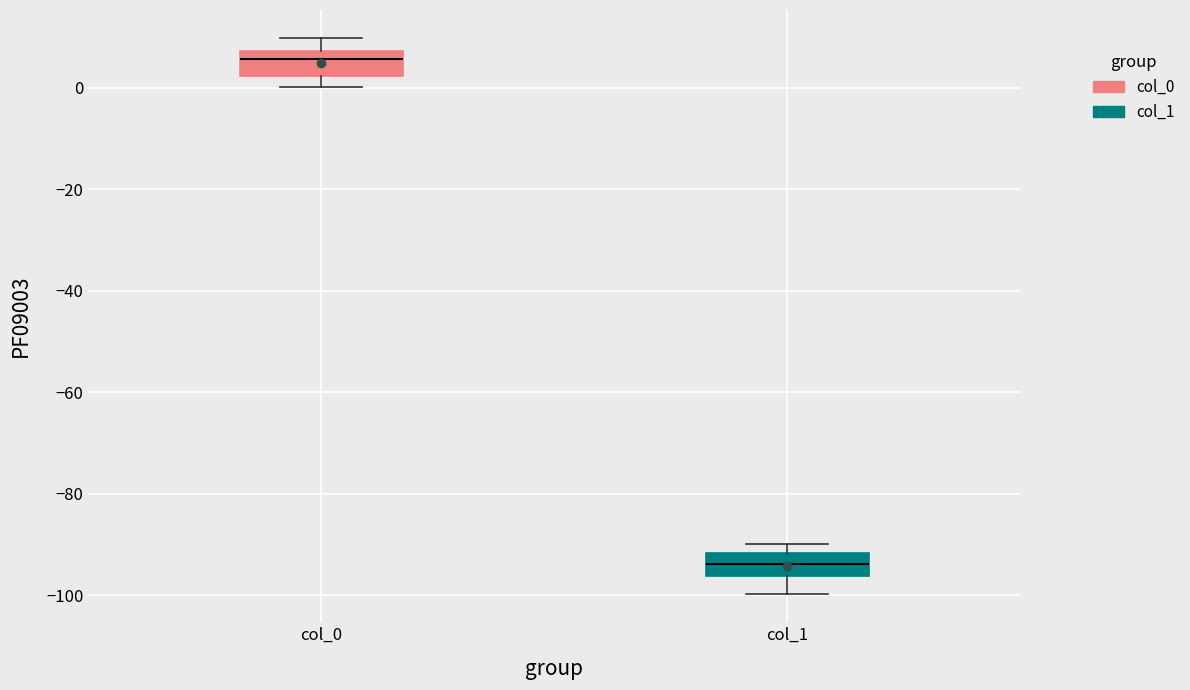

Which box has the lowest median line?

col_1